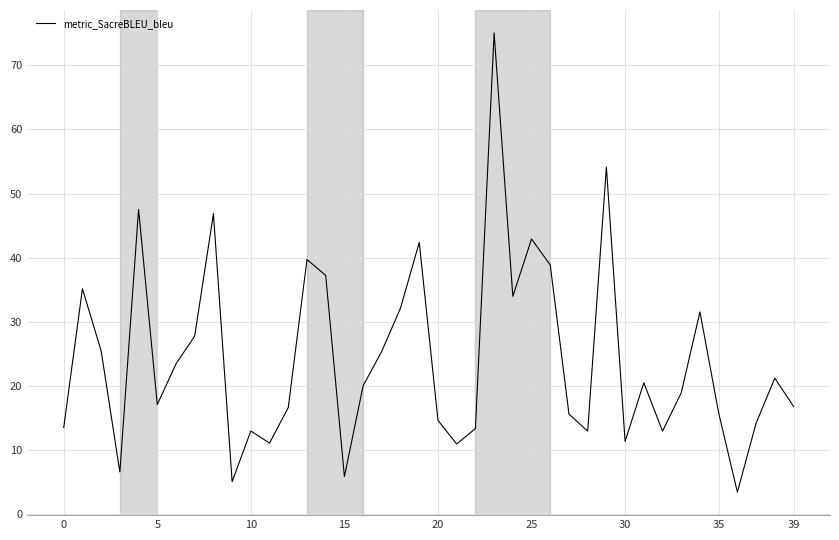

How many interior local peaks (higher than both neighbors) does the data have?

12